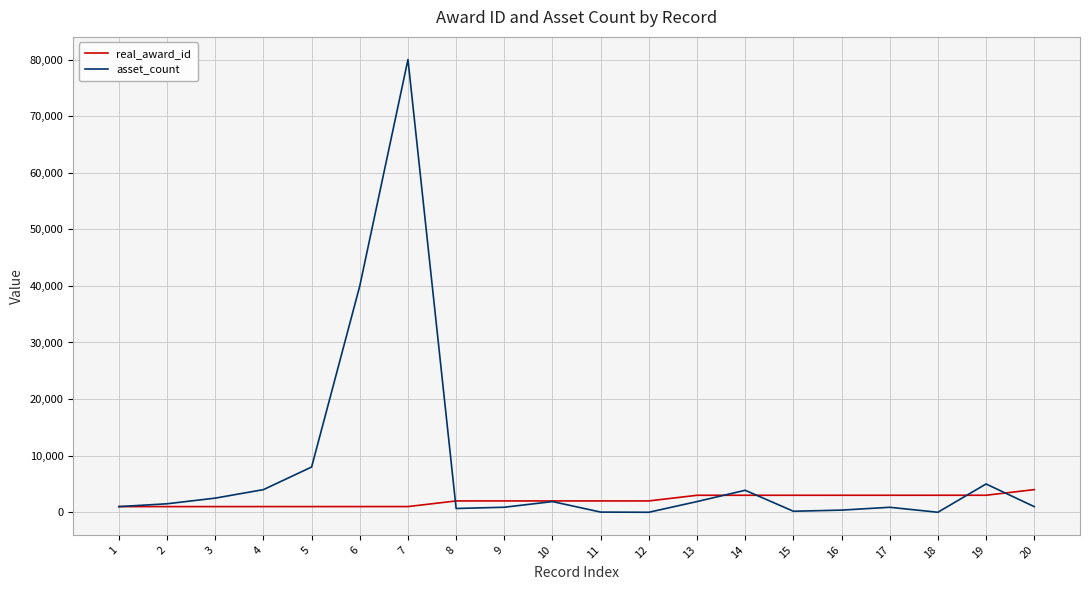

What is the greatest value displayed?

80000